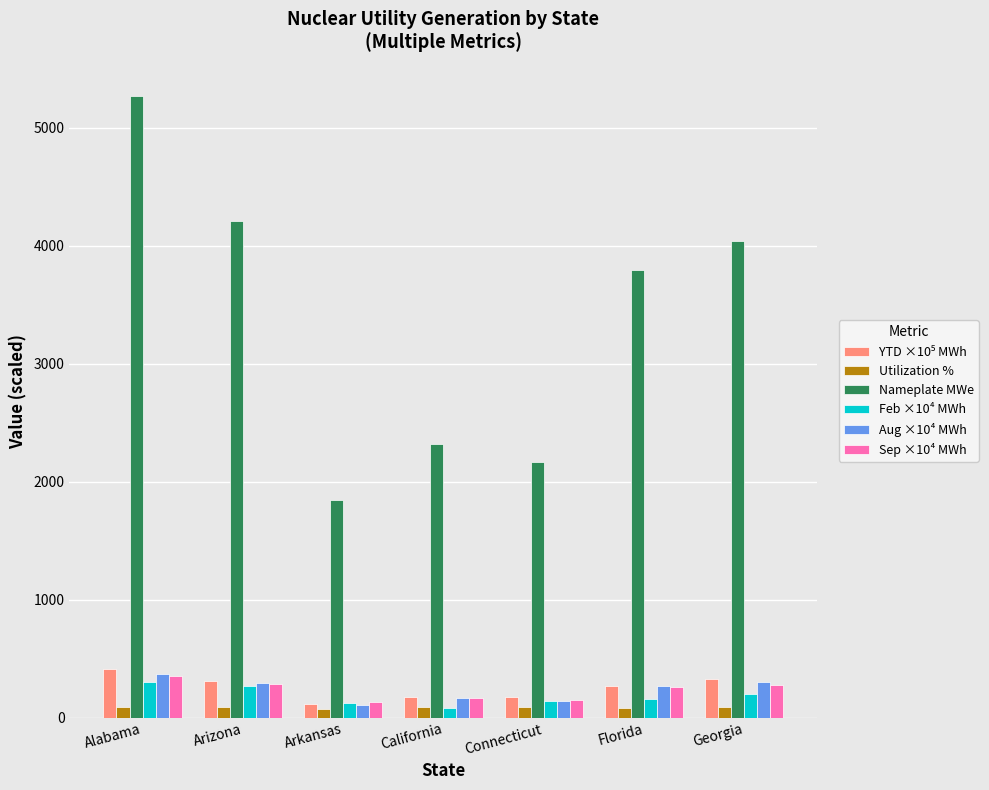

Which series has the widest spread of values?

Nameplate MWe